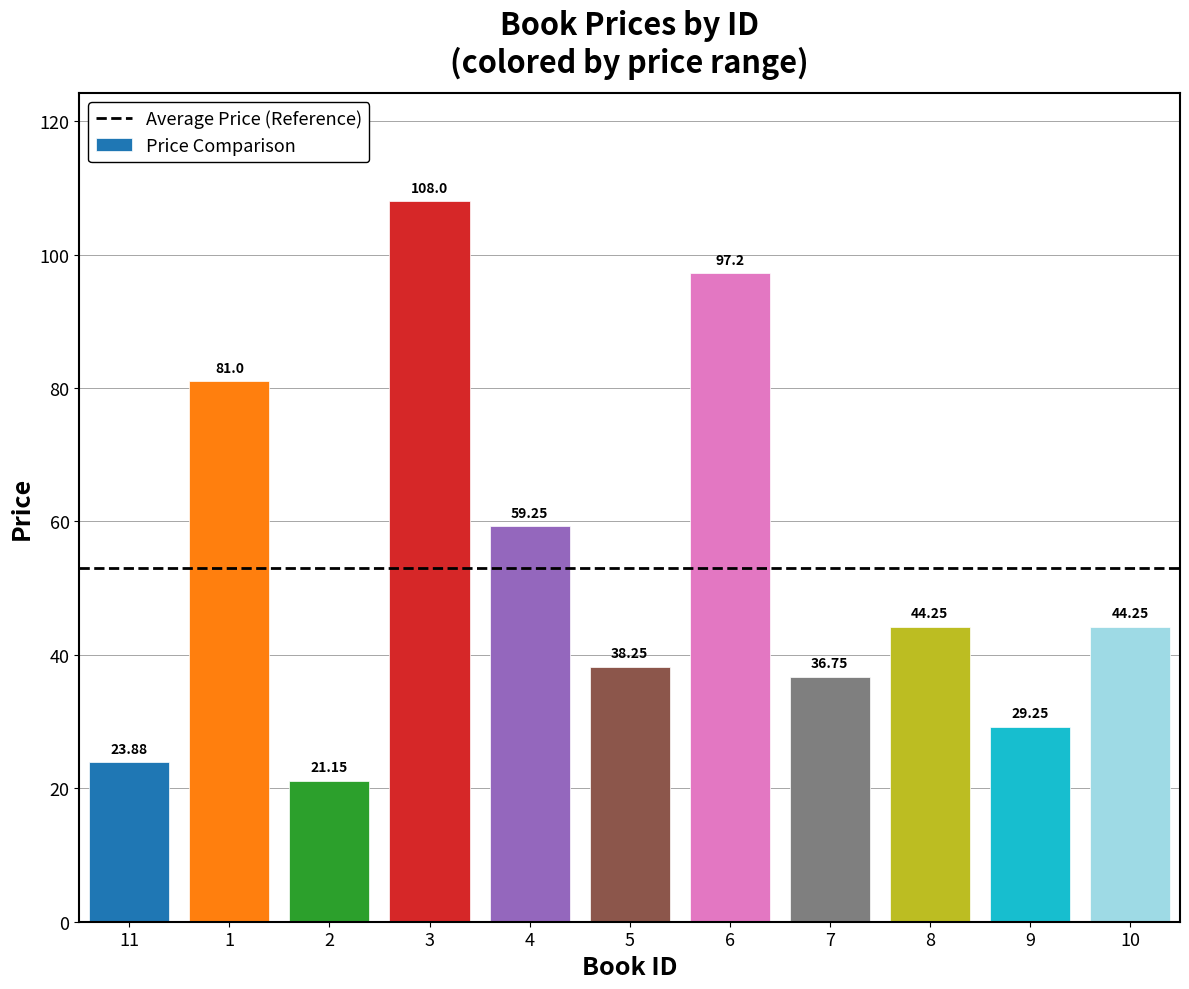

What is the ratio of the value at 2 to the value at 1?

0.3